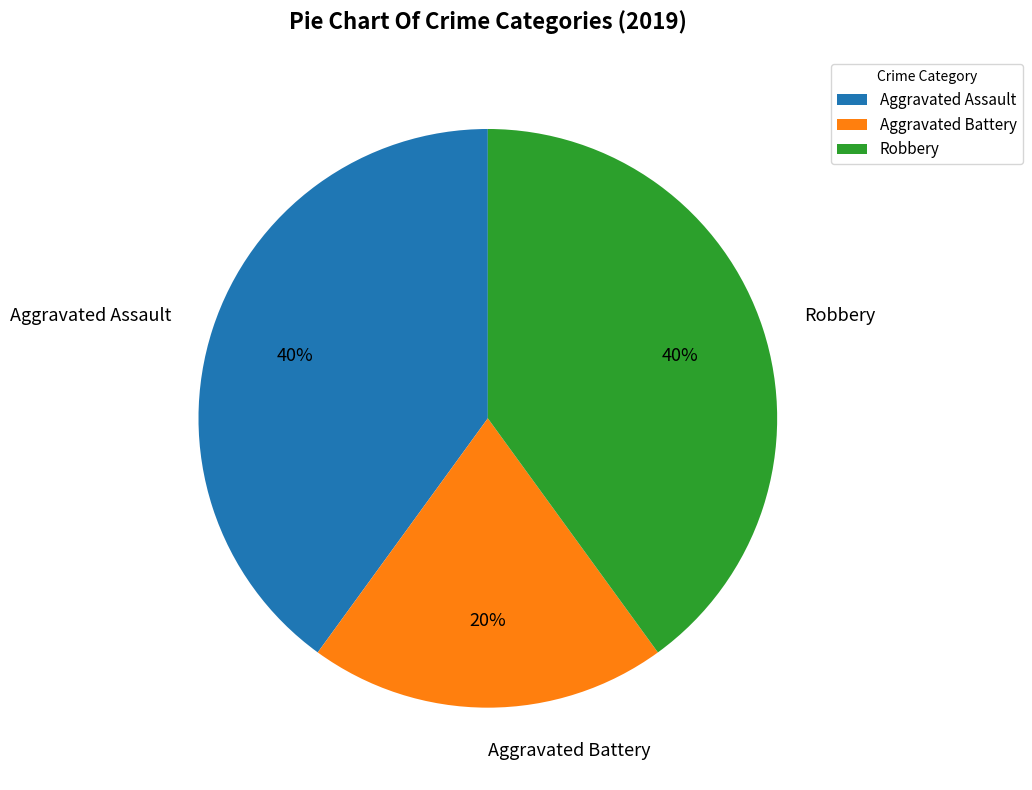

Which category has the smallest portion of the pie?

Aggravated Battery